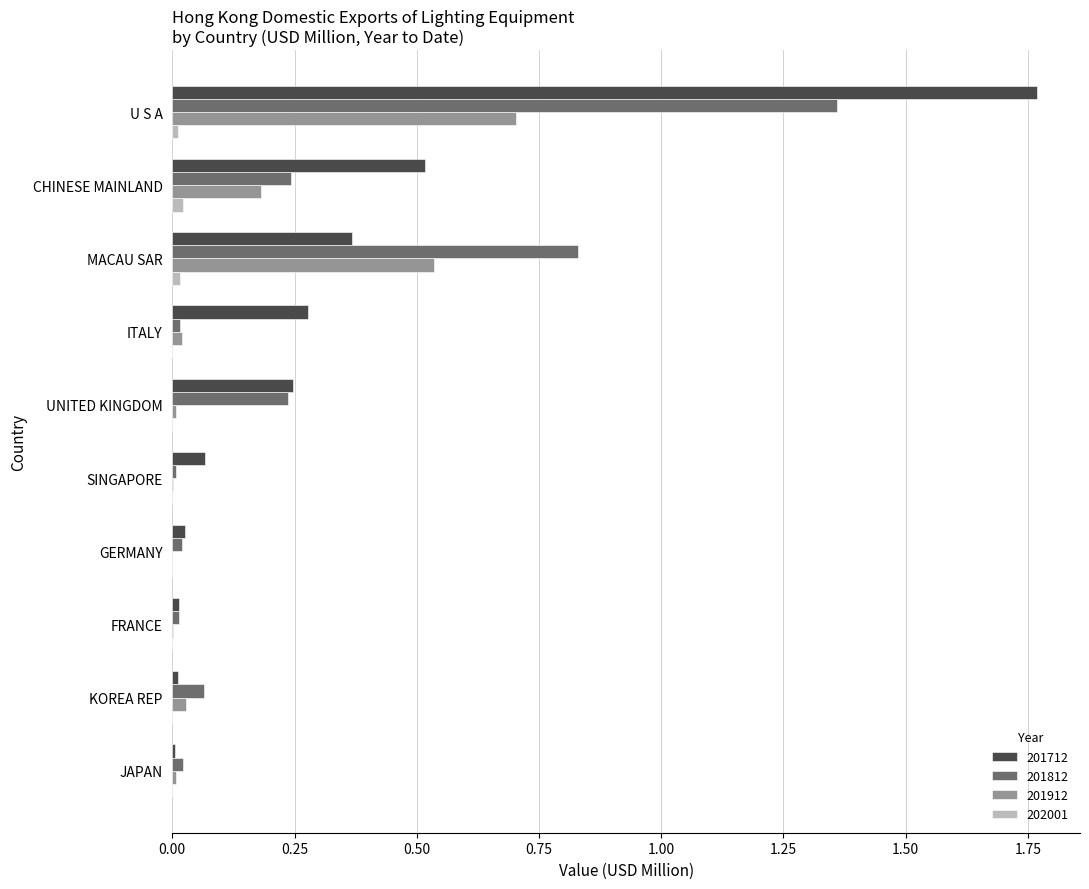

Count the number of data series in this chart.

4